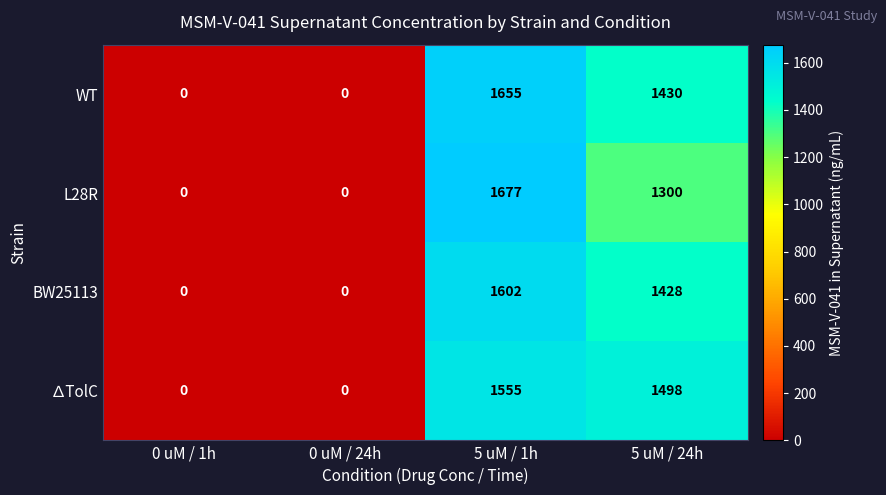

What is the highest value of the ∆TolC series?

1555